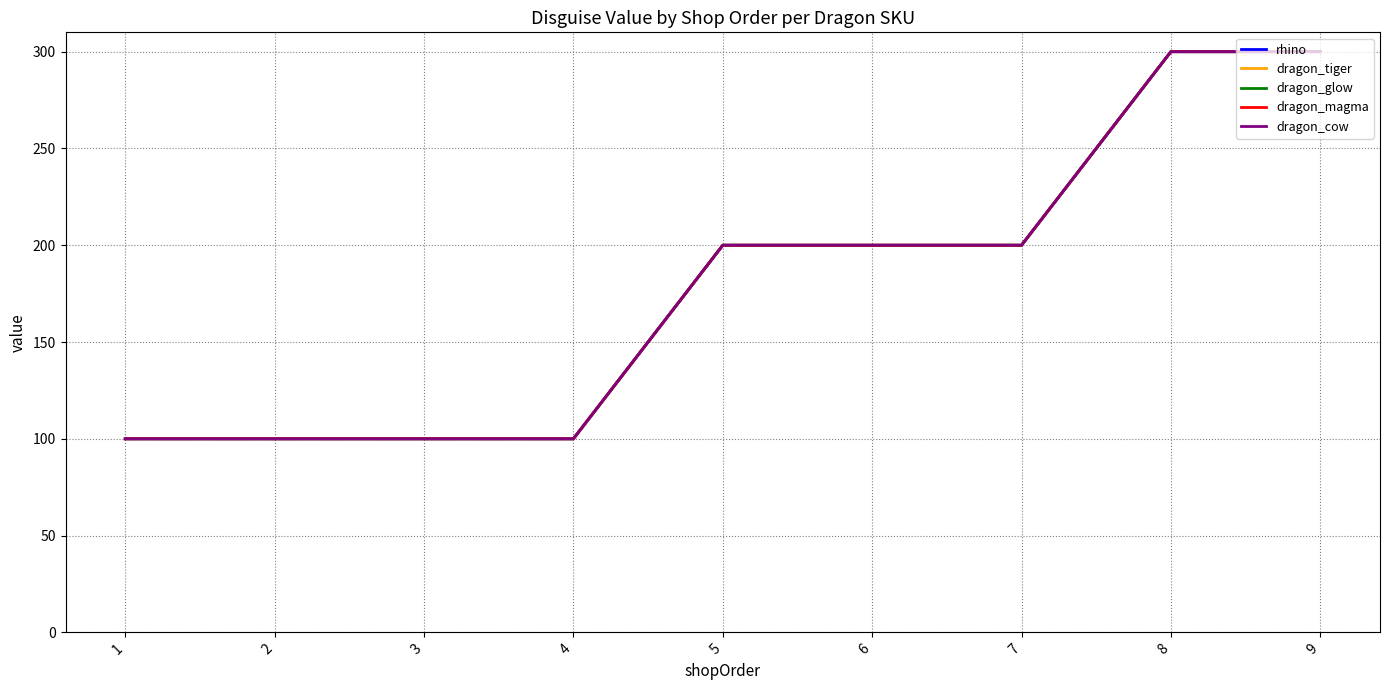

Does the chart have visible grid lines?

Yes